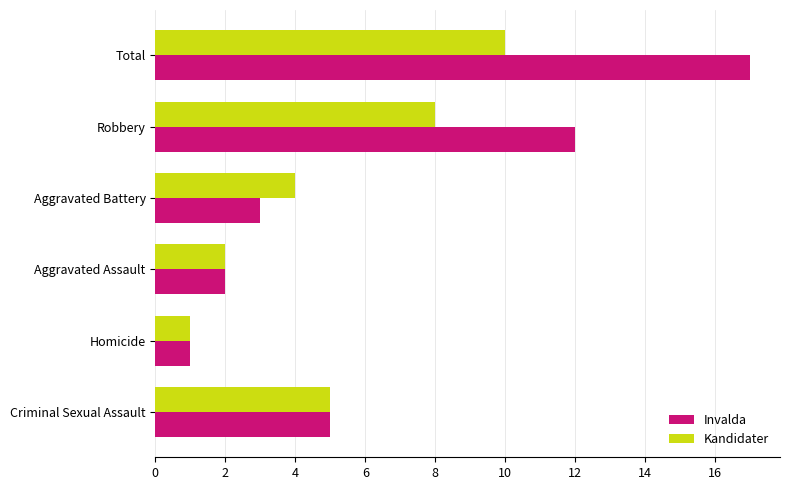

The Kandidater series shows 1 at Homicide. True or false?

True